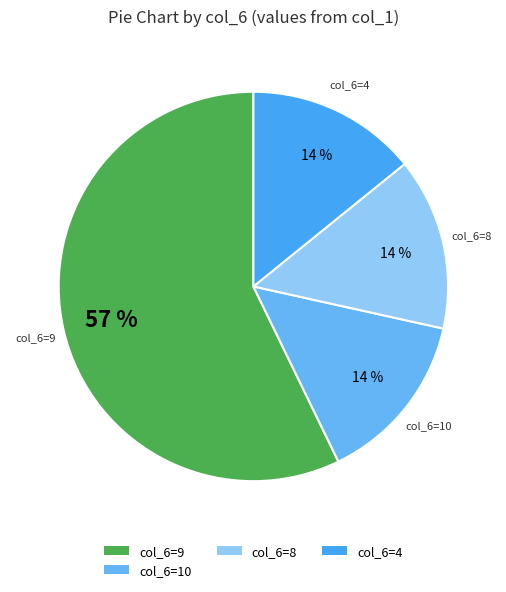

What is the largest slice in the pie chart?

col_6=9